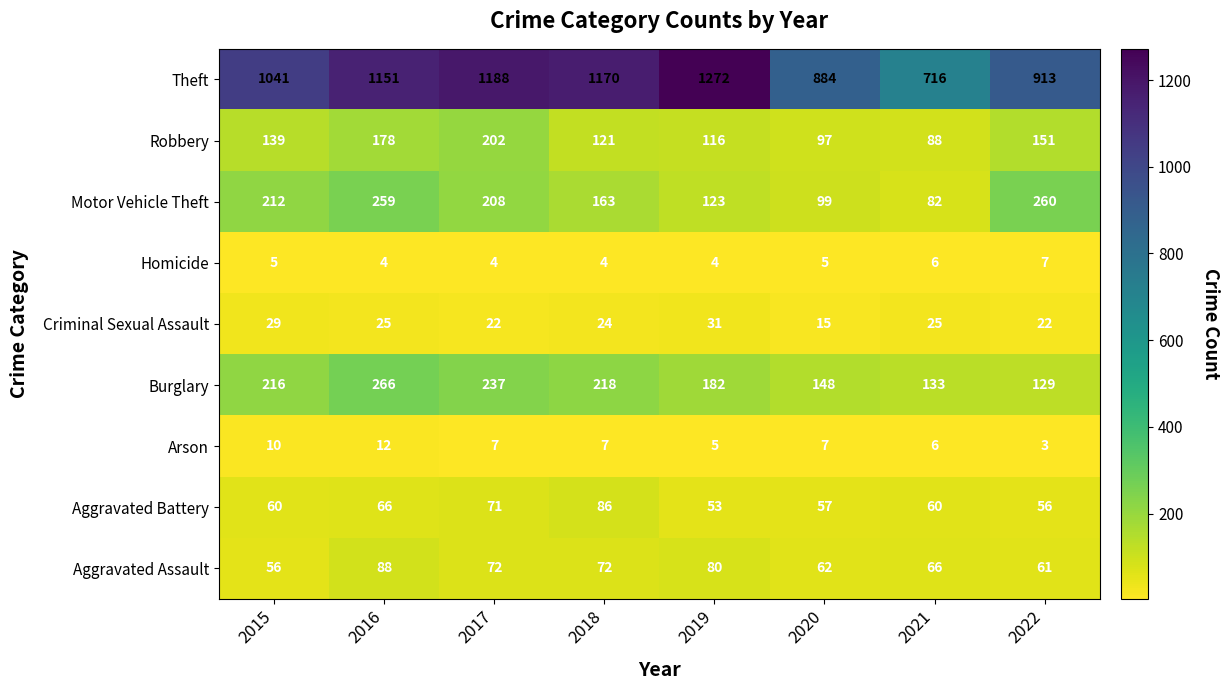

At how many categories does at least one series exceed 474?

8